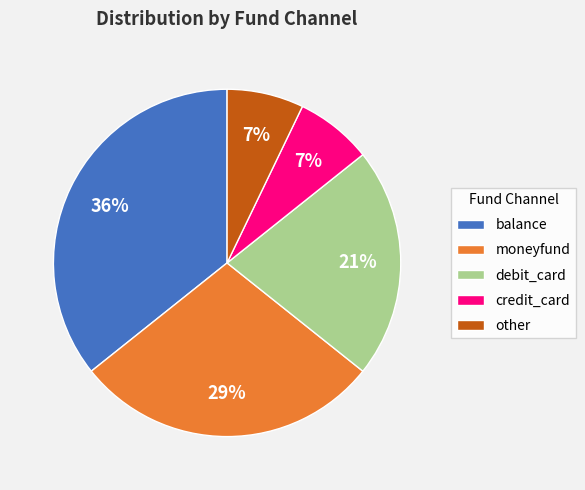

Does credit_card represent more than half of the total?

No